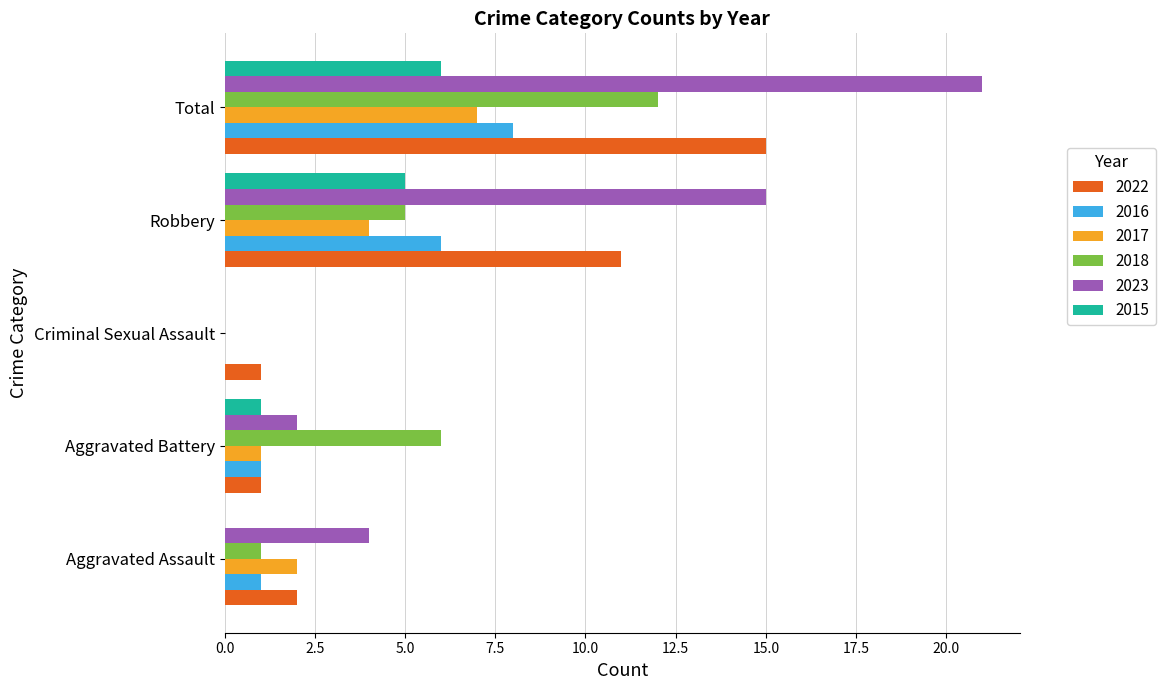

How many values in 2016 are above zero?

4